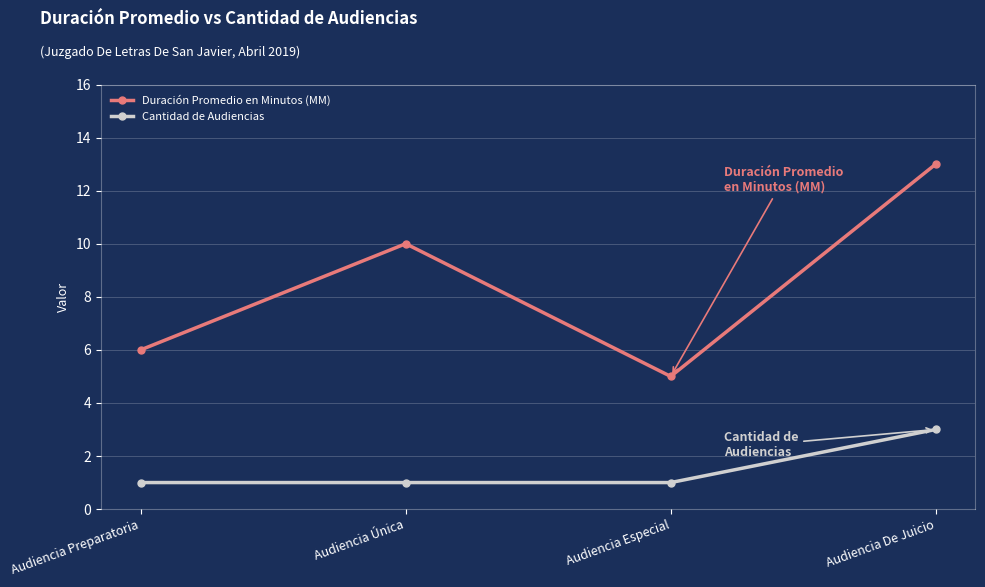

True or false: Cantidad de Audiencias and Duración Promedio en Minutos (MM) cross at least once.

False